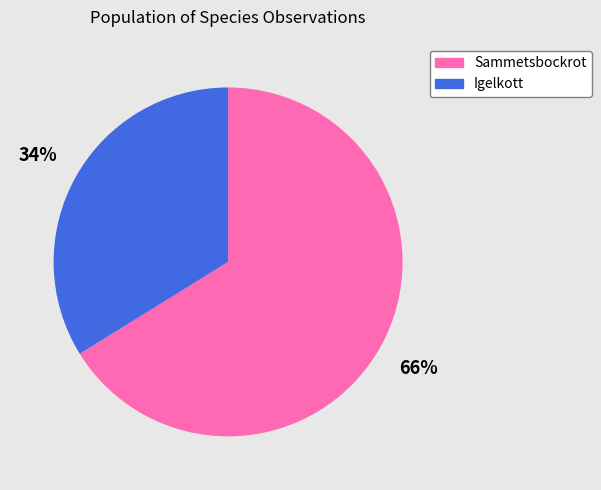

Between Sammetsbockrot and Igelkott, which is larger?

Sammetsbockrot